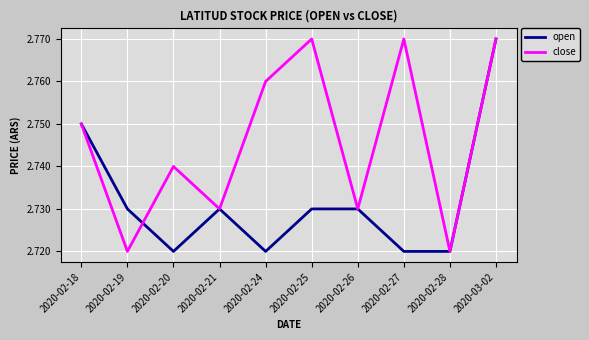

Does the chart have visible grid lines?

Yes